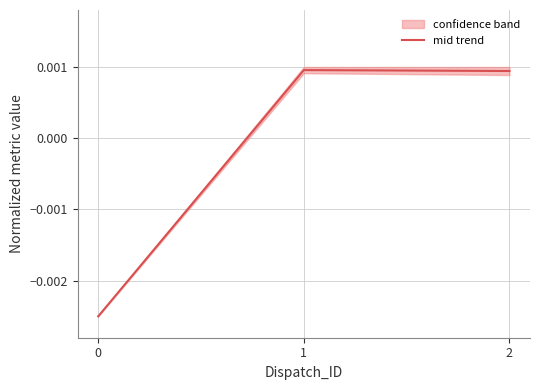

At which category does the chart reach its peak across all series?

1